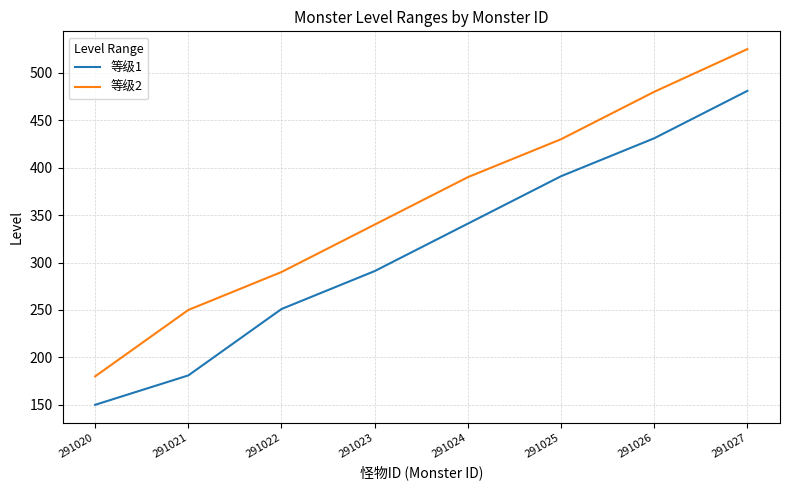

Is it true that 等级2 equals 94 at 291023?

False